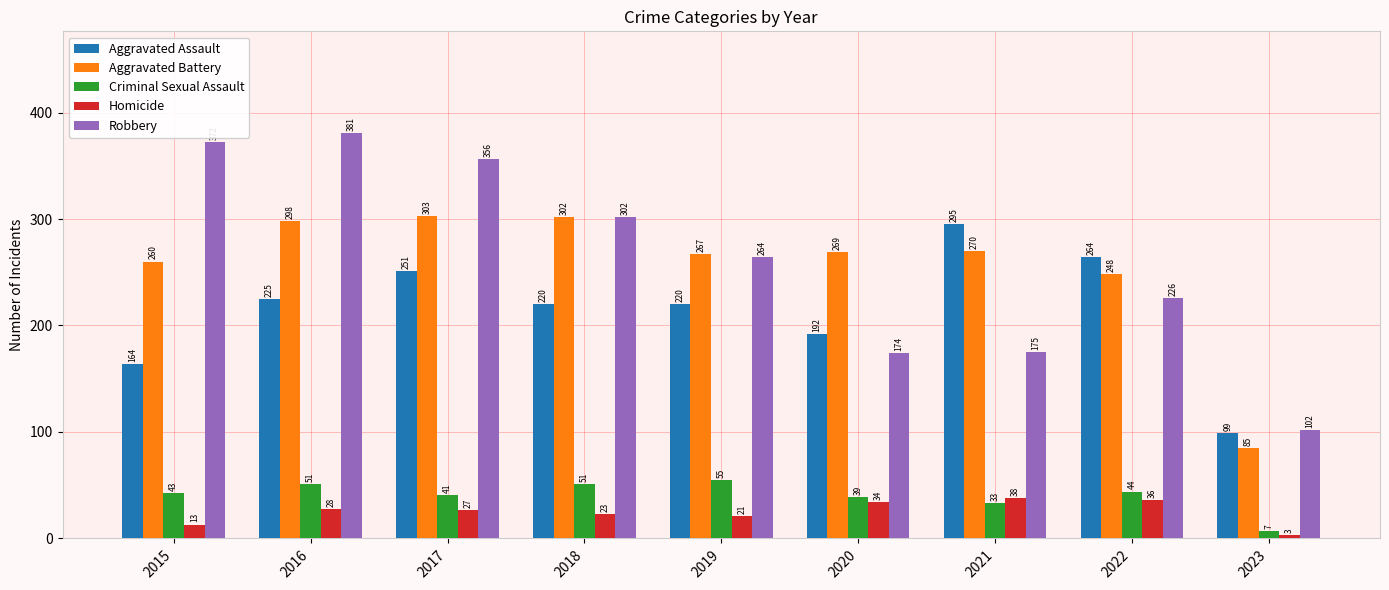

At which label does Aggravated Assault reach its peak?

2021